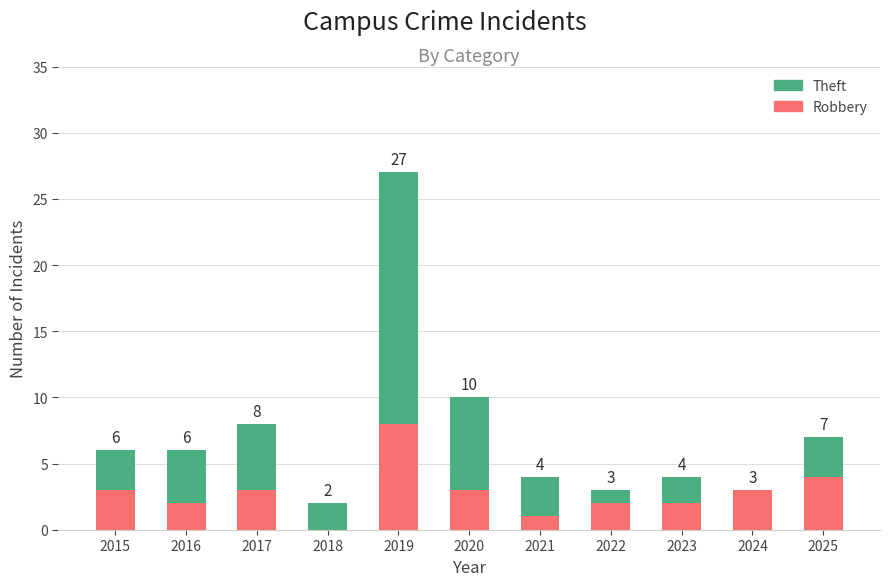

The Robbery series shows 1 at 2021. True or false?

True